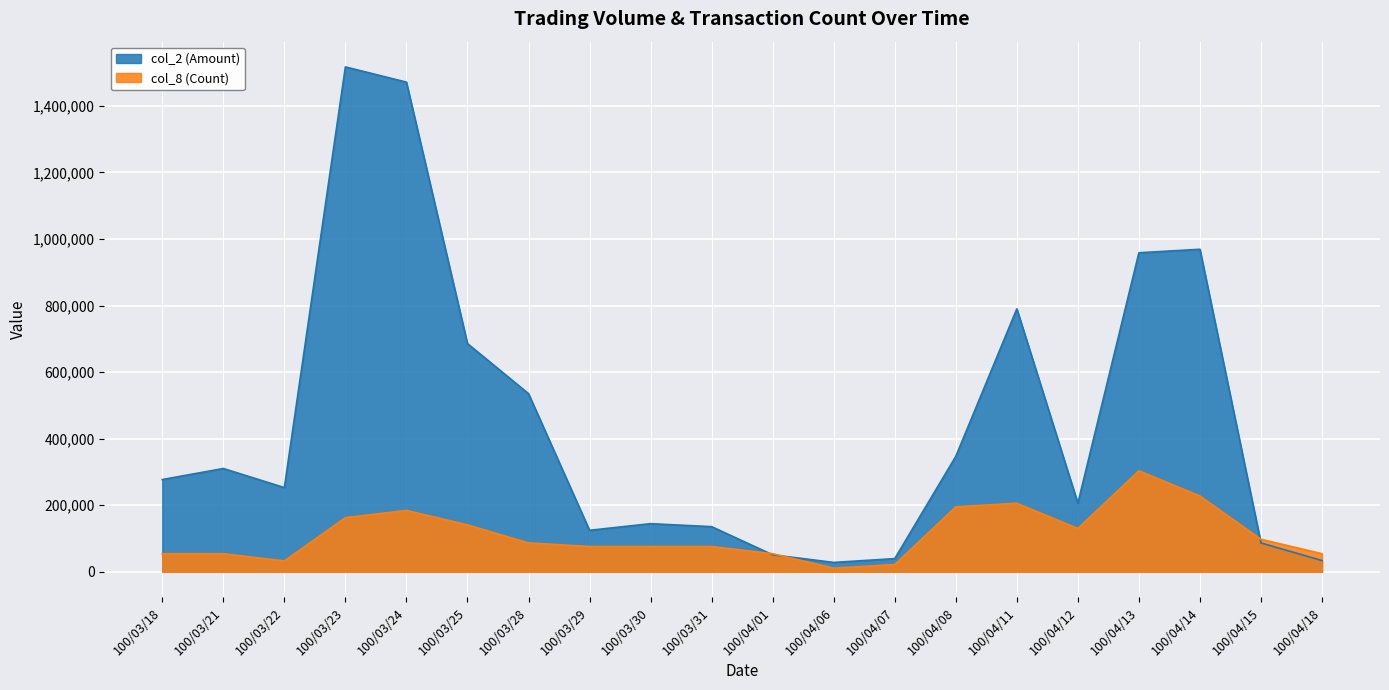

What is the label of the 20th point from the right?

100/03/18